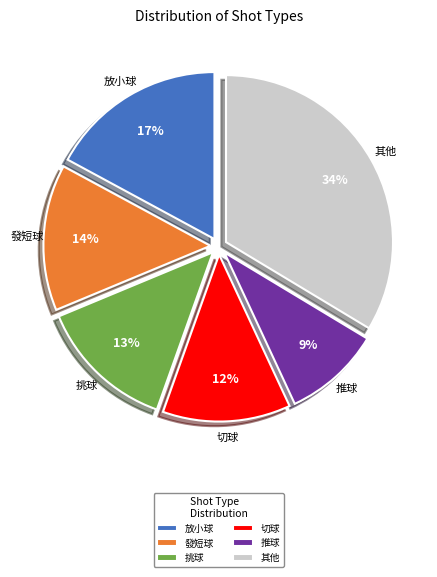

Is the sum of 挑球 and 放小球 greater than half?

No